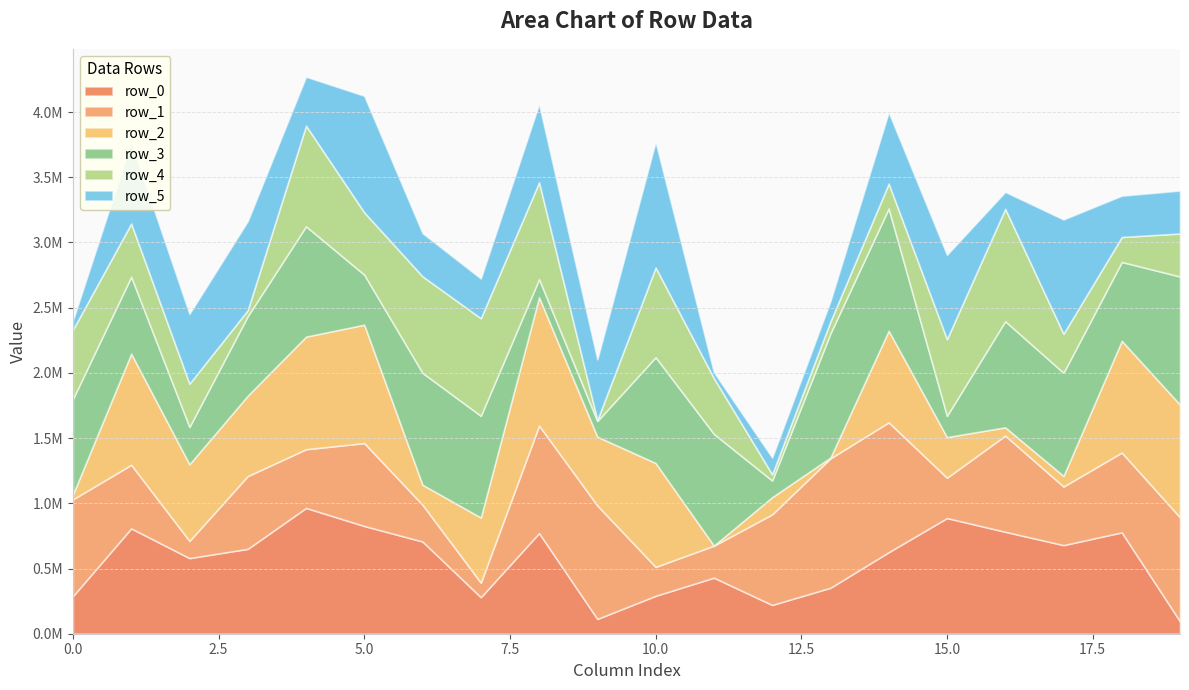

How many lines are shown in the chart?

6